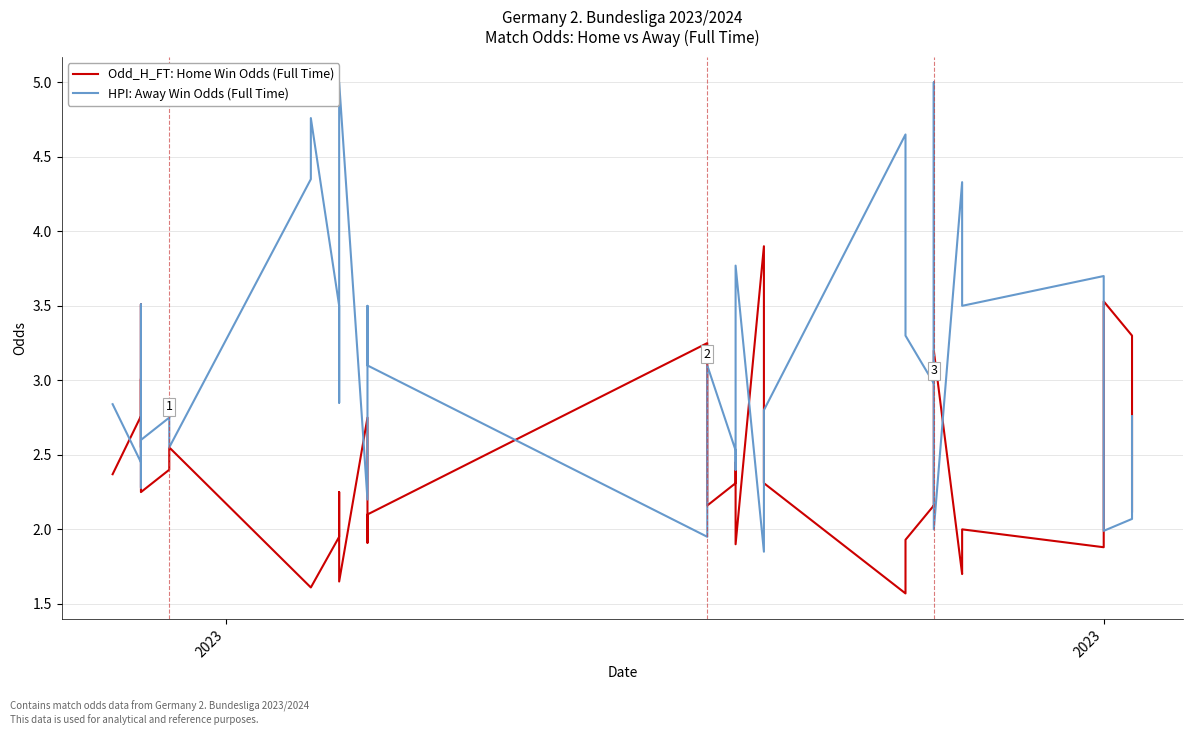

What are all the series names shown in the legend?

Odd_H_FT: Home Win Odds (Full Time), HPI: Away Win Odds (Full Time)